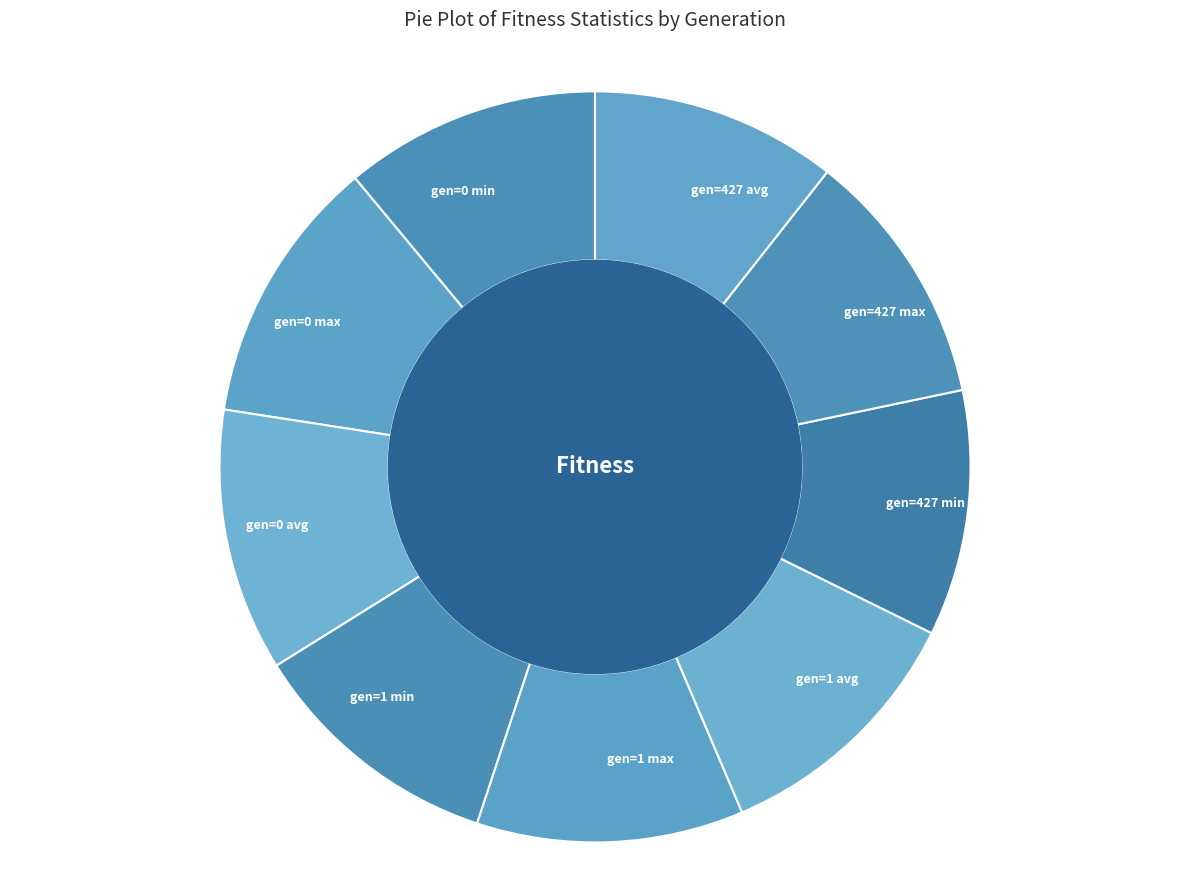

Between gen=427 avg and gen=0 avg, which is larger?

gen=0 avg